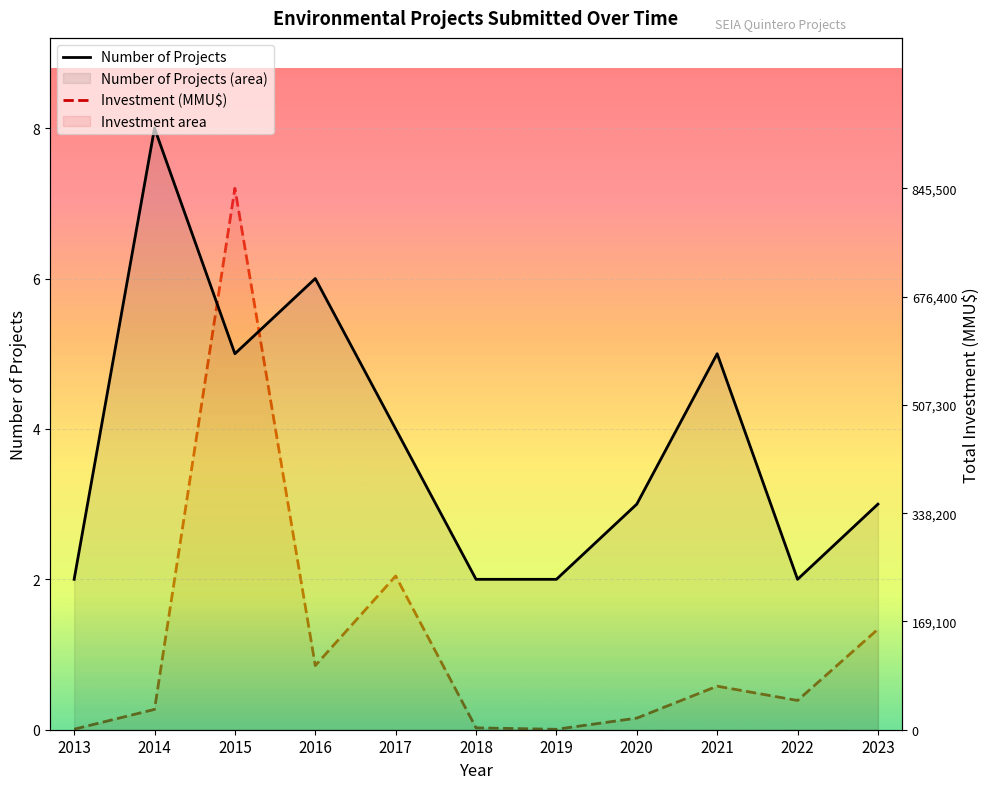

How many interior local peaks does the Number of Projects series have?

3